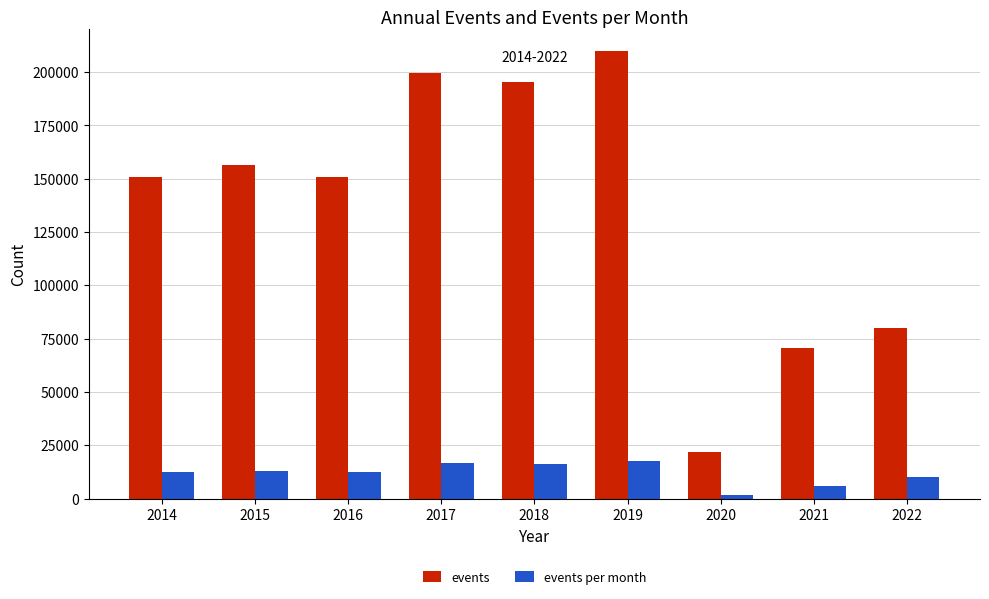

Rank the series by their average value, from highest to lowest.

events, events per month